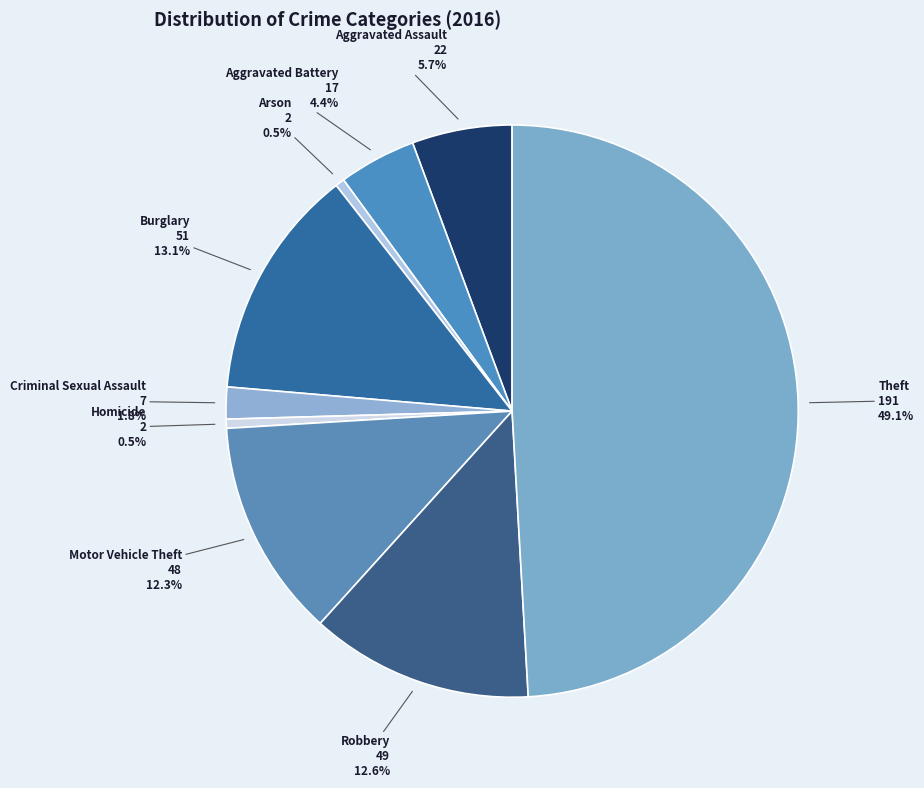

The Motor Vehicle Theft slice represents 25% of the pie. True or false?

False